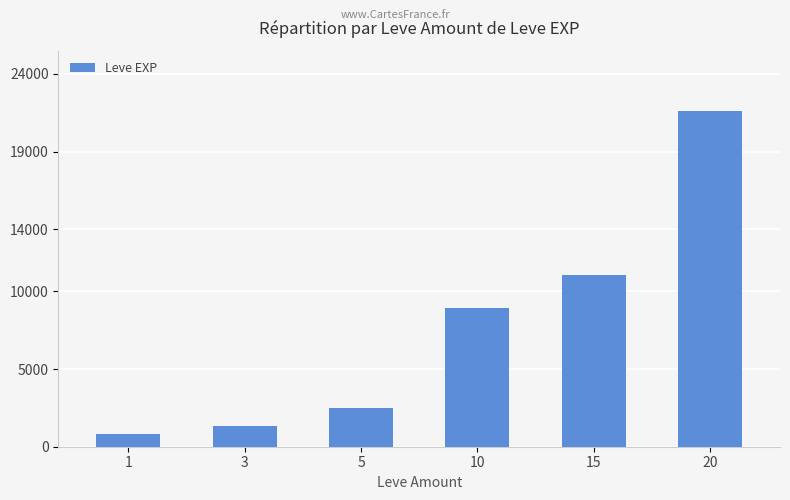

What is the sum of all values?

46190